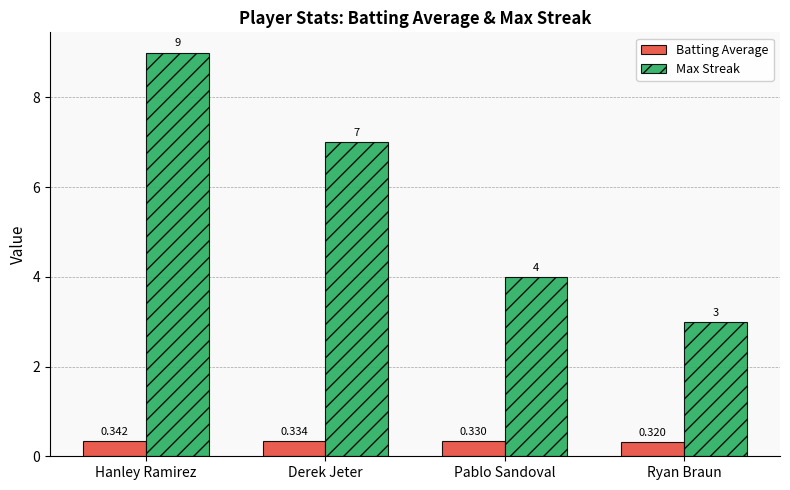

What is the greatest value displayed?

9.0